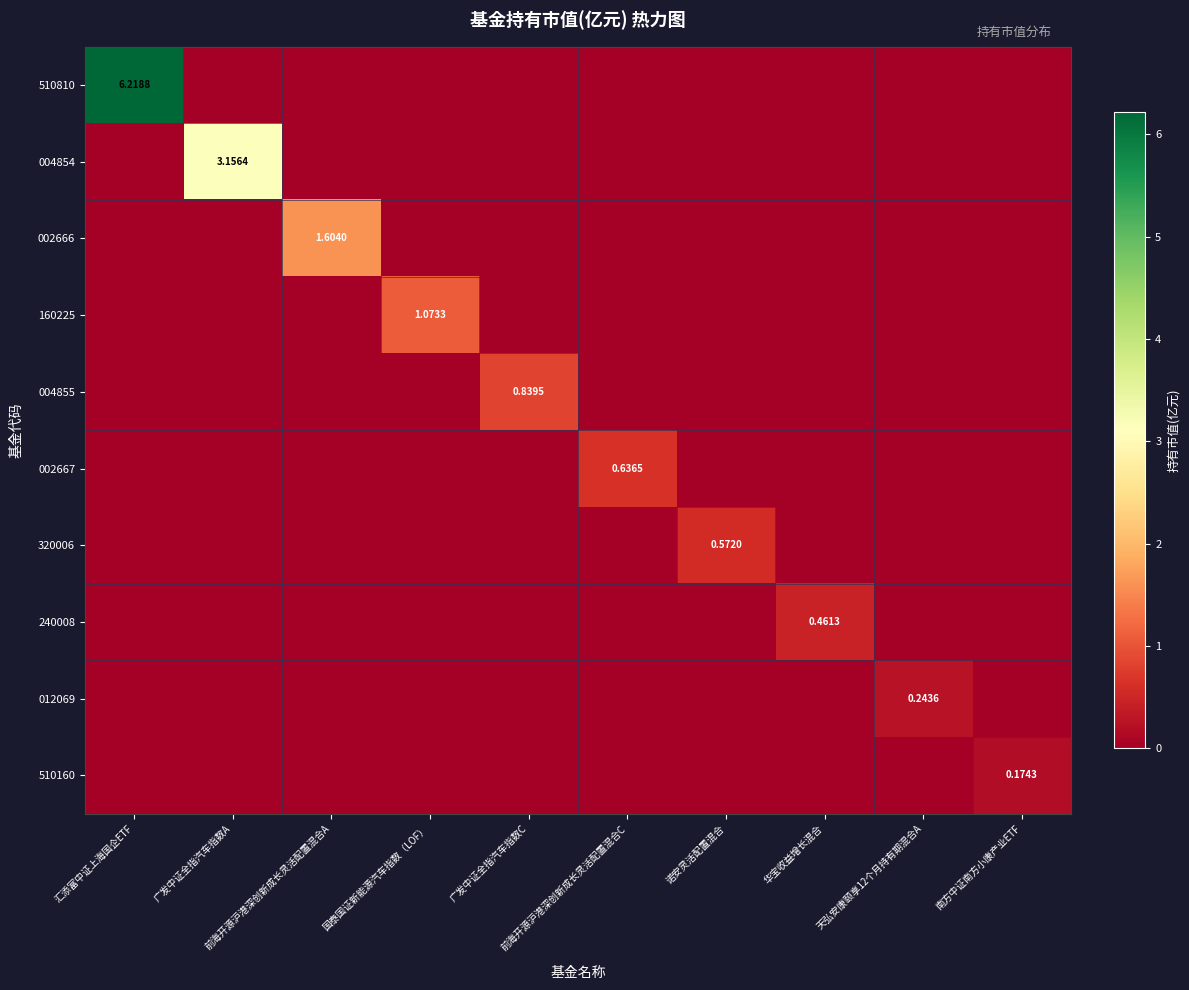

At 广发中证全指汽车指数A, list the series in order from largest to smallest.

004854, 510810, 002666, 160225, 004855, 002667, 320006, 240008, 012069, 510160